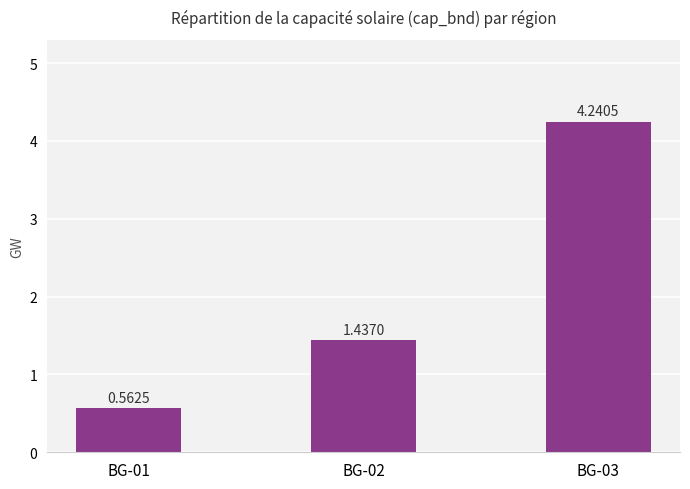

Does the chart contain any negative values?

No